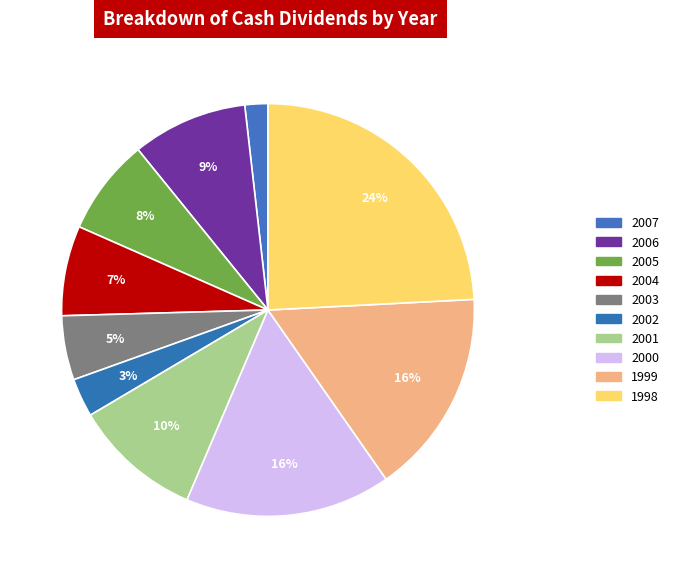

Is it true that 2000 is 16% of the pie?

True